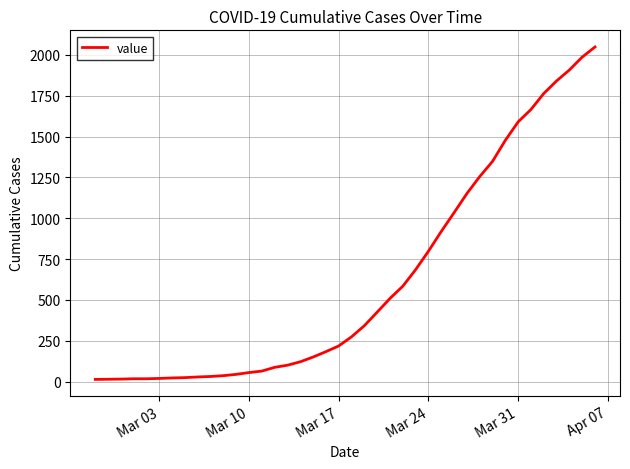

What is the maximum value shown in the chart?

2049